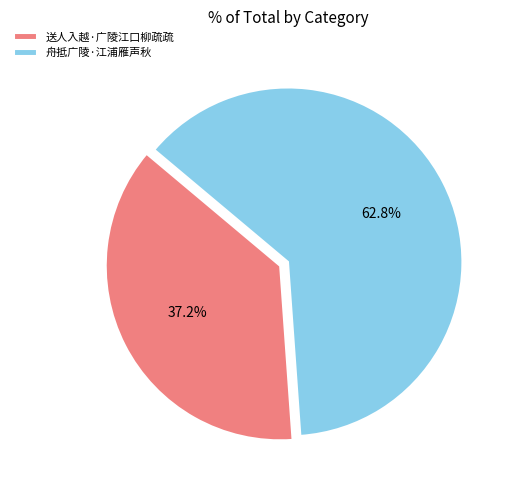

Is it true that 舟抵广陵·江浦雁声秋 is 63% of the pie?

True